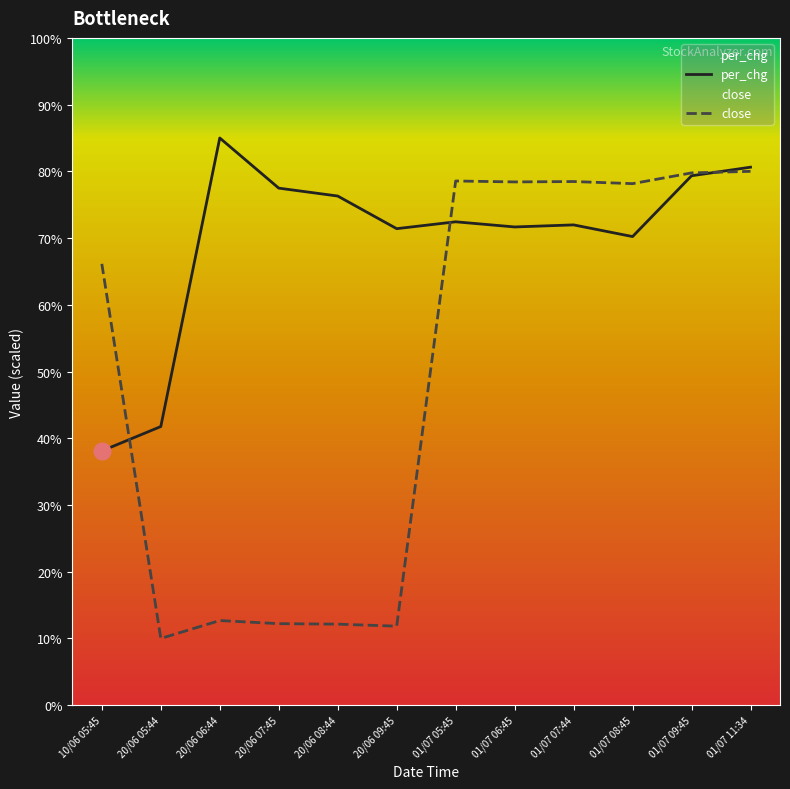

Which series has the widest spread of values?

close